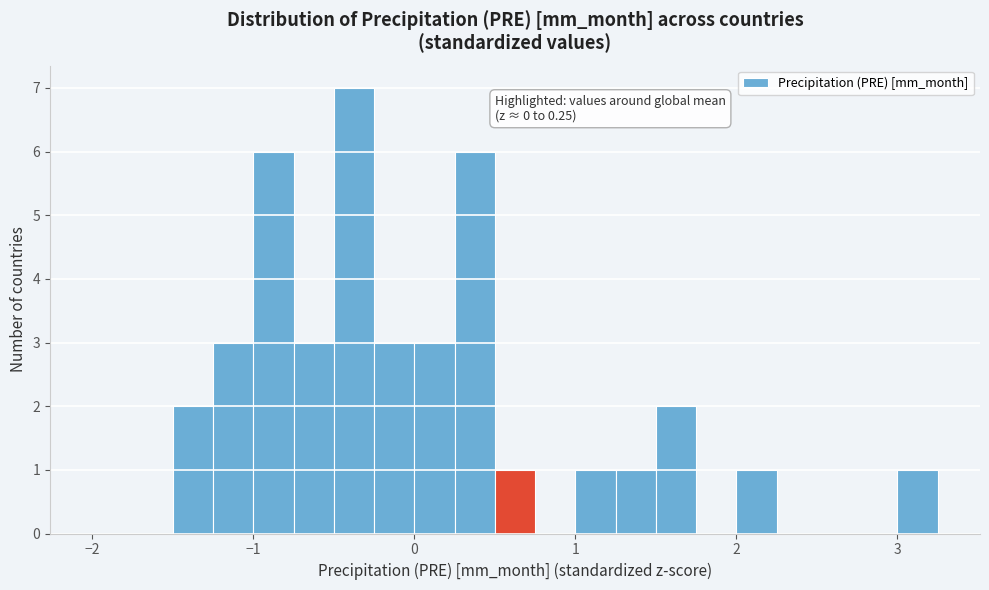

Around what value on the x-axis is the tallest bar? Give the approximate position of its centre, as read against the axis.

-0.4